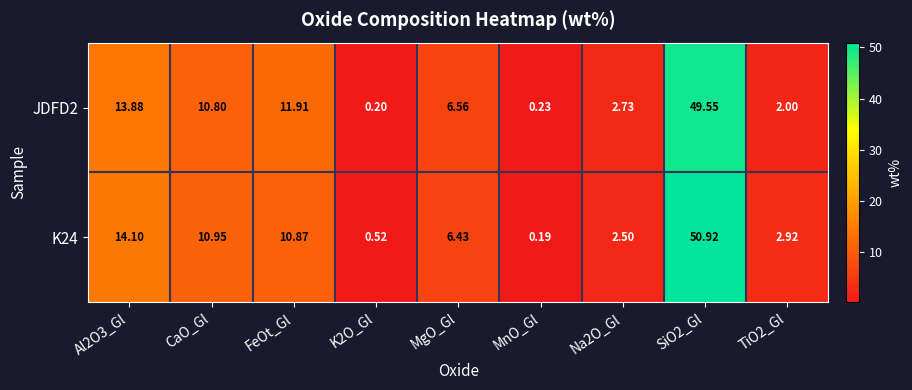

Is the value of JDFD2 at TiO2_Gl greater than the value of K24 at Na2O_Gl?

No